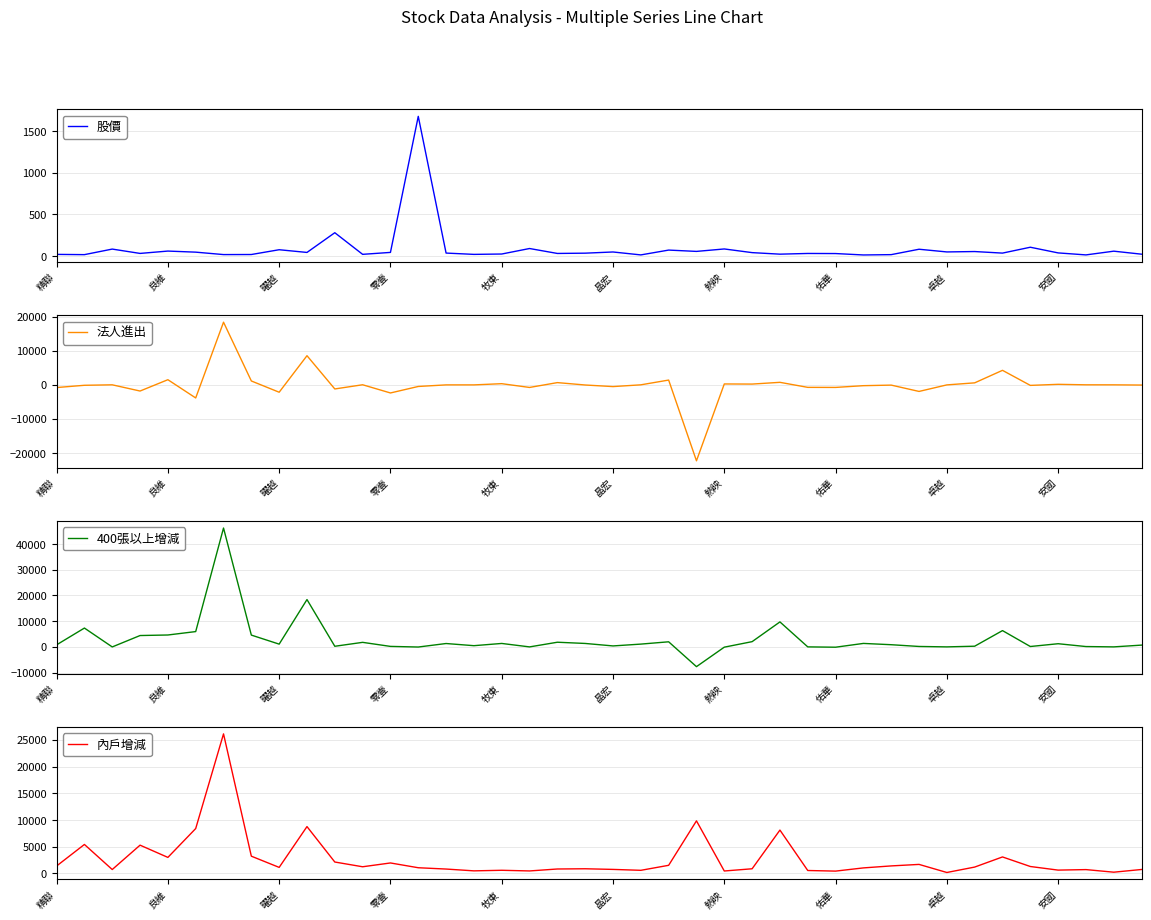

True or false: 股價 has a value of 150.9 at 熱映.

False